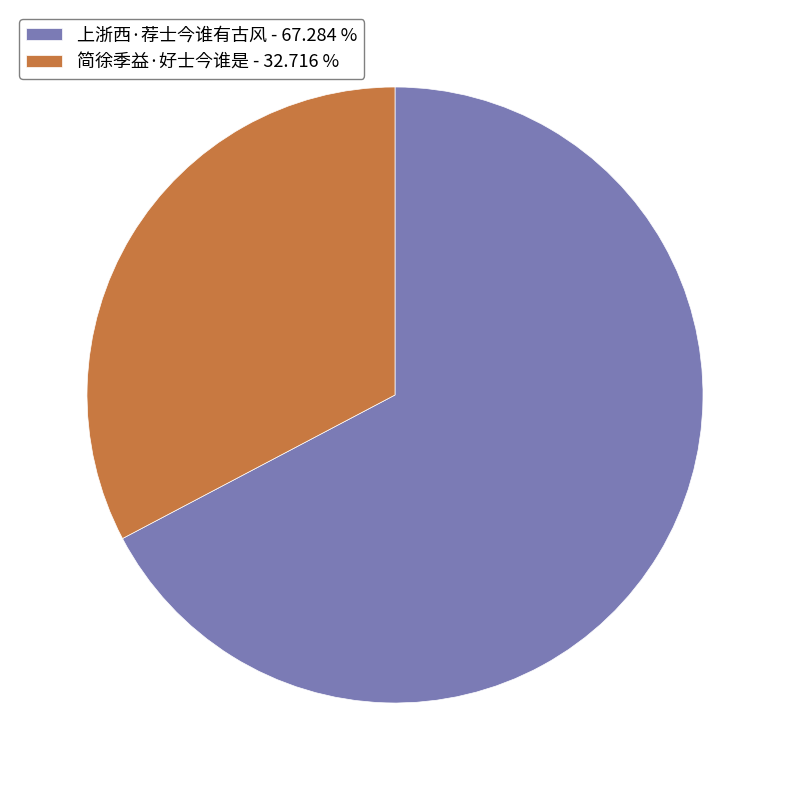

Which has a higher value, 上浙西·荐士今谁有古风 - 67.284 % or 简徐季益·好士今谁是 - 32.716 %?

上浙西·荐士今谁有古风 - 67.284 %